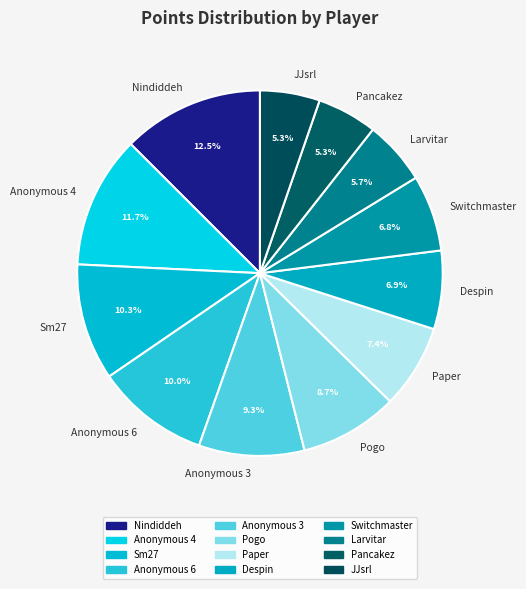

Is there a majority slice in this chart?

No